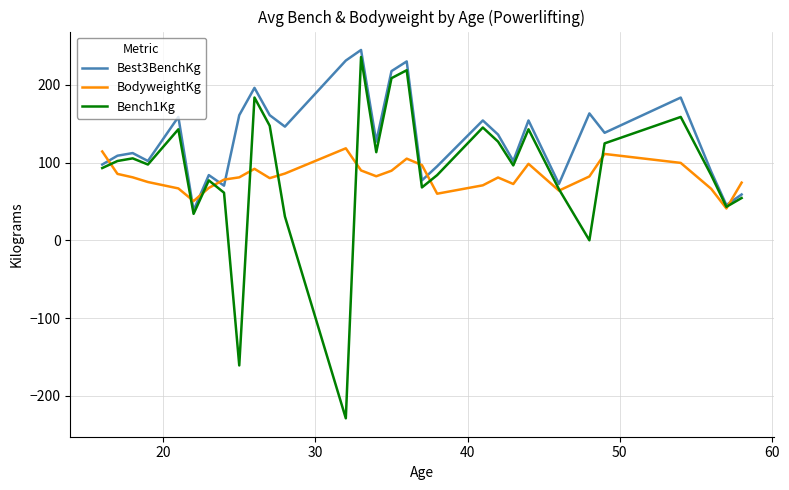

Which series has the largest range (max minus min)?

Bench1Kg